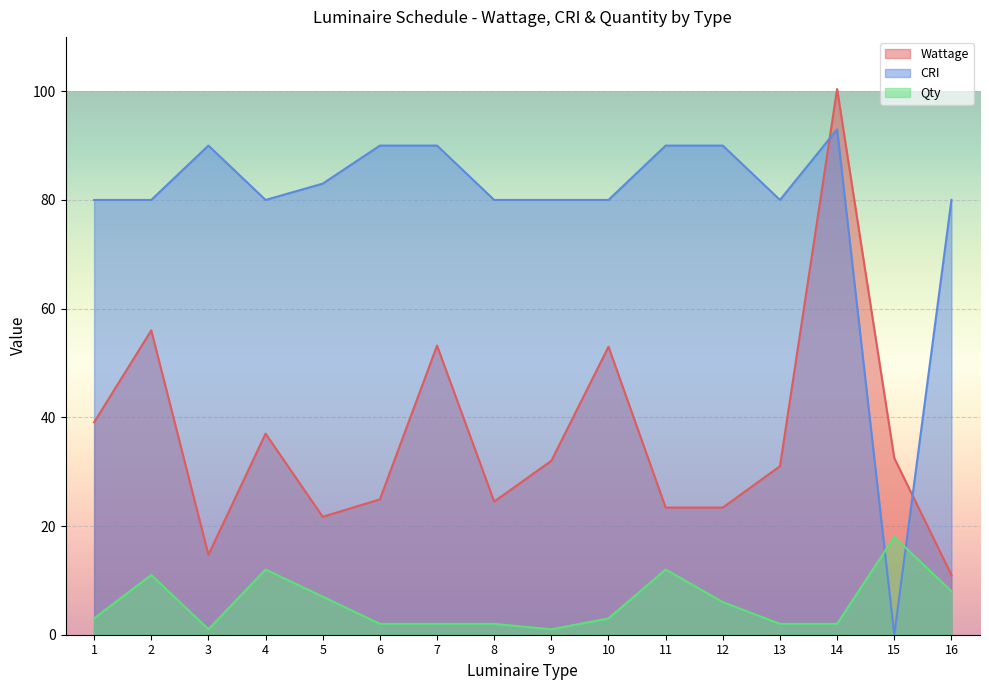

What is the value of the Qty point at the 1st from the left?

3.0